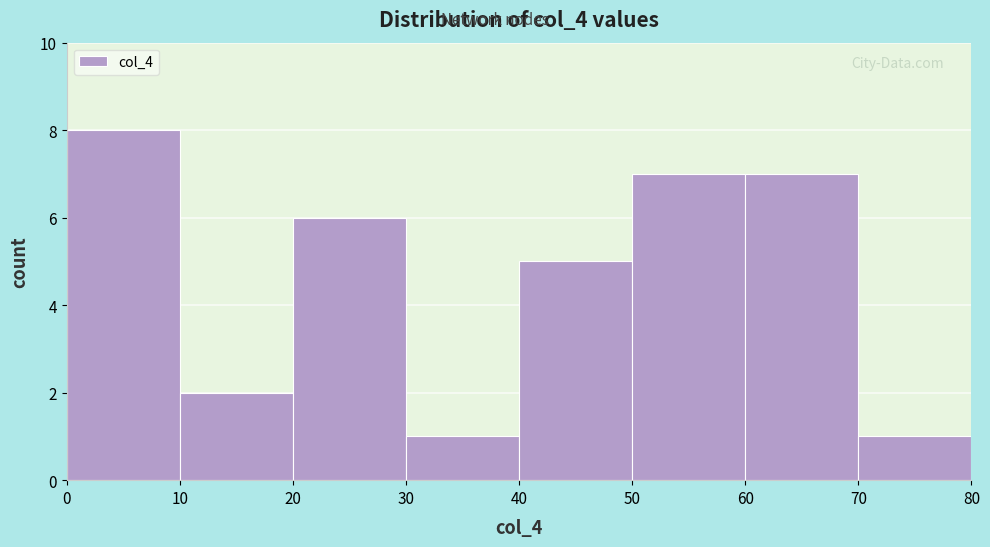

Over which range of the x-axis is the bar tallest?

0 to 10